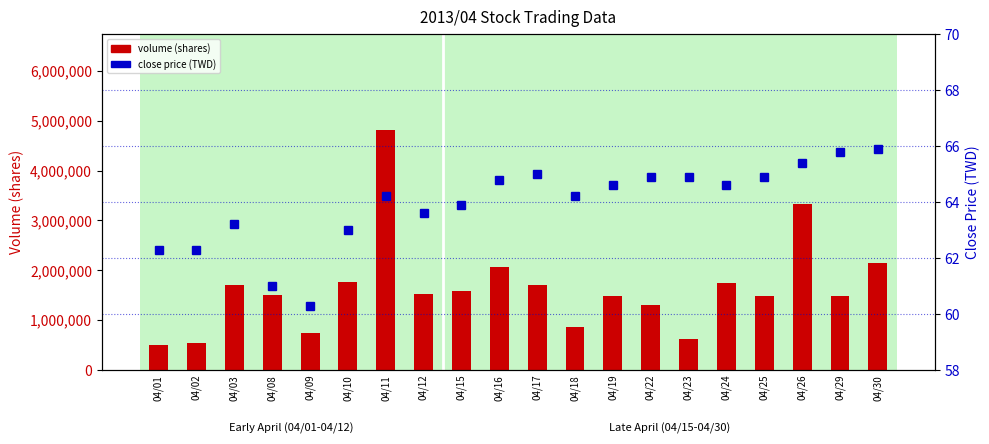

Rank the series at 04/25 from highest to lowest value.

volume (shares), close price